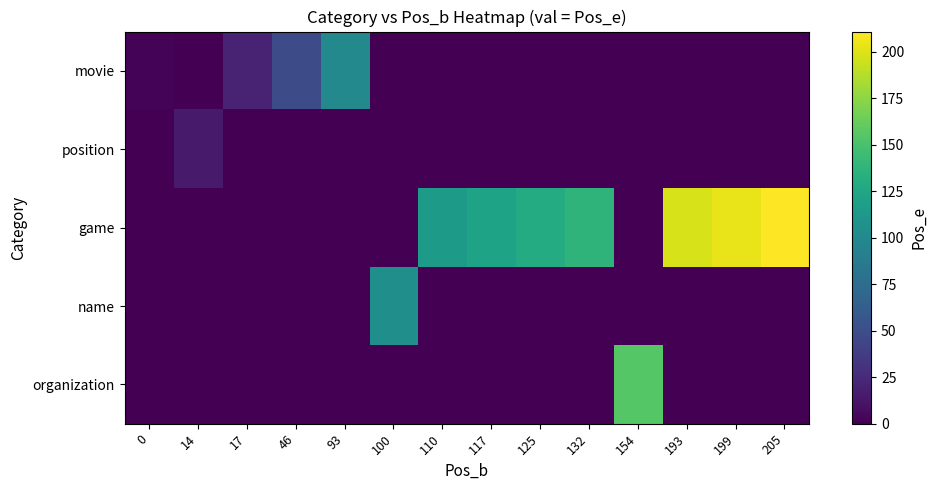

Which series changed the most between 14 and 46?

movie